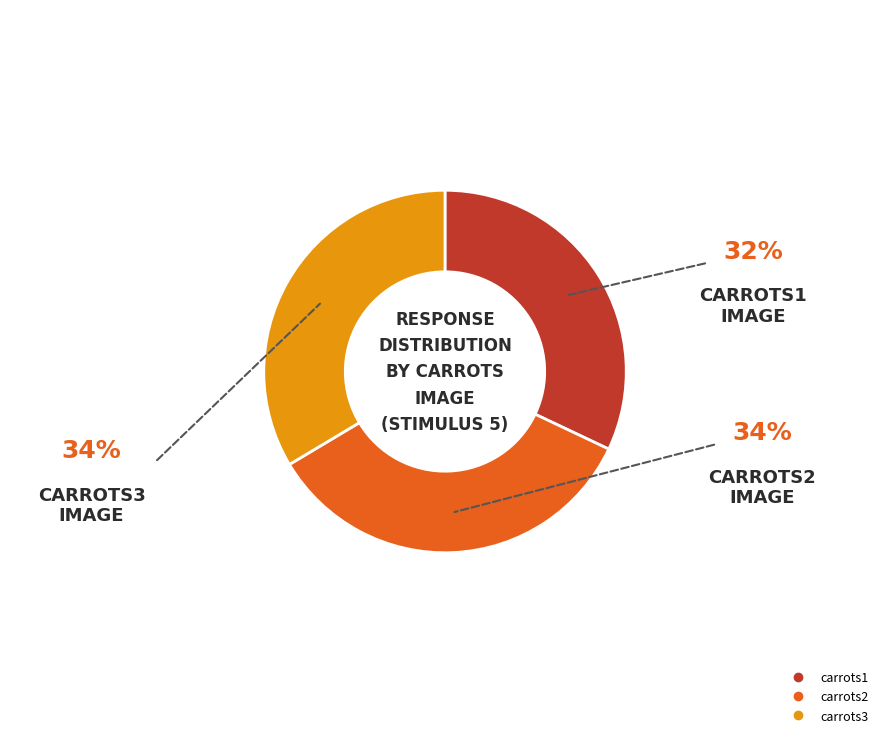

Is there a majority slice in this chart?

No